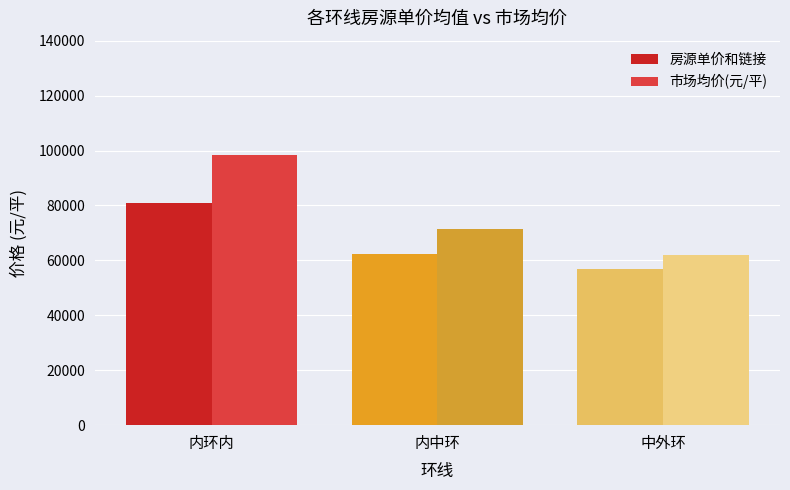

How many bars are there in total?

6